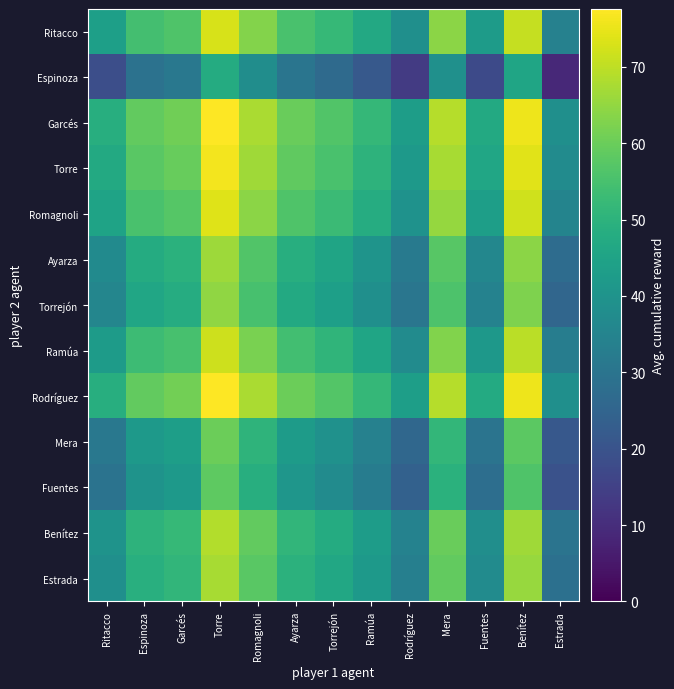

Rank the series at Estrada from lowest to highest value.

Espinoza, Fuentes, Mera, Torrejón, Ayarza, Estrada, Benítez, Ramúa, Ritacco, Romagnoli, Torre, Garcés, Rodríguez